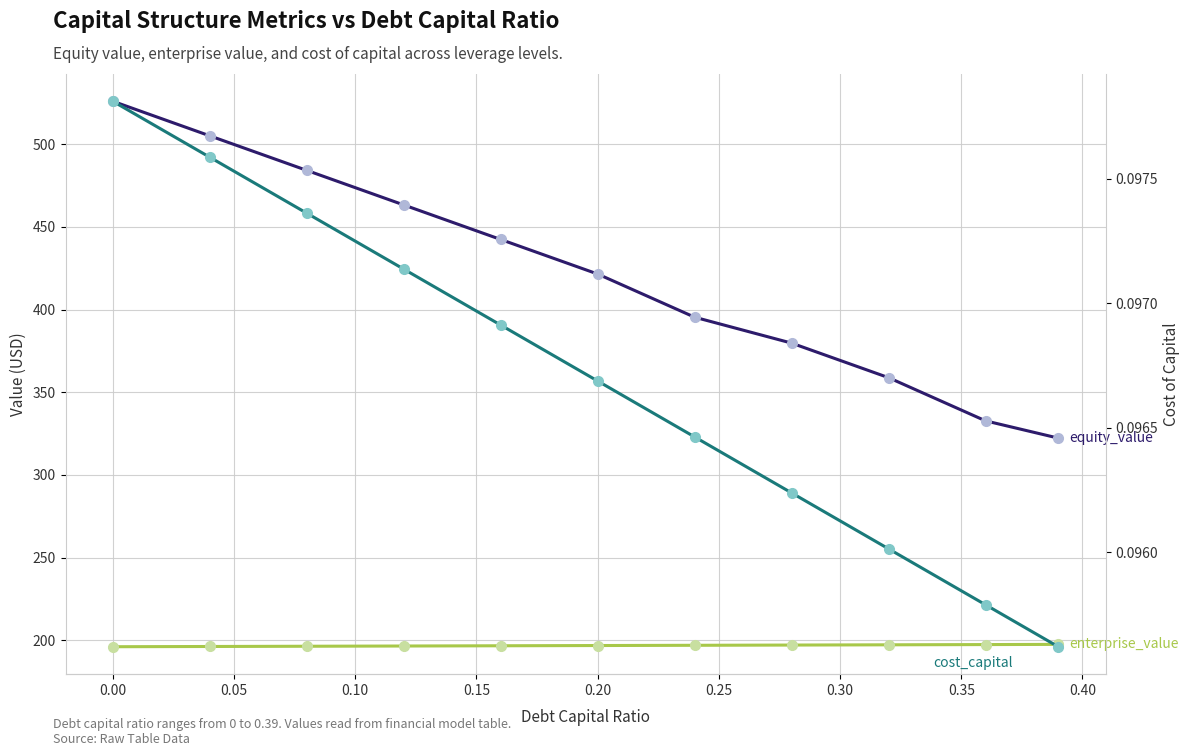

What is the difference between the maximum and minimum values in the enterprise_value series?

1.4